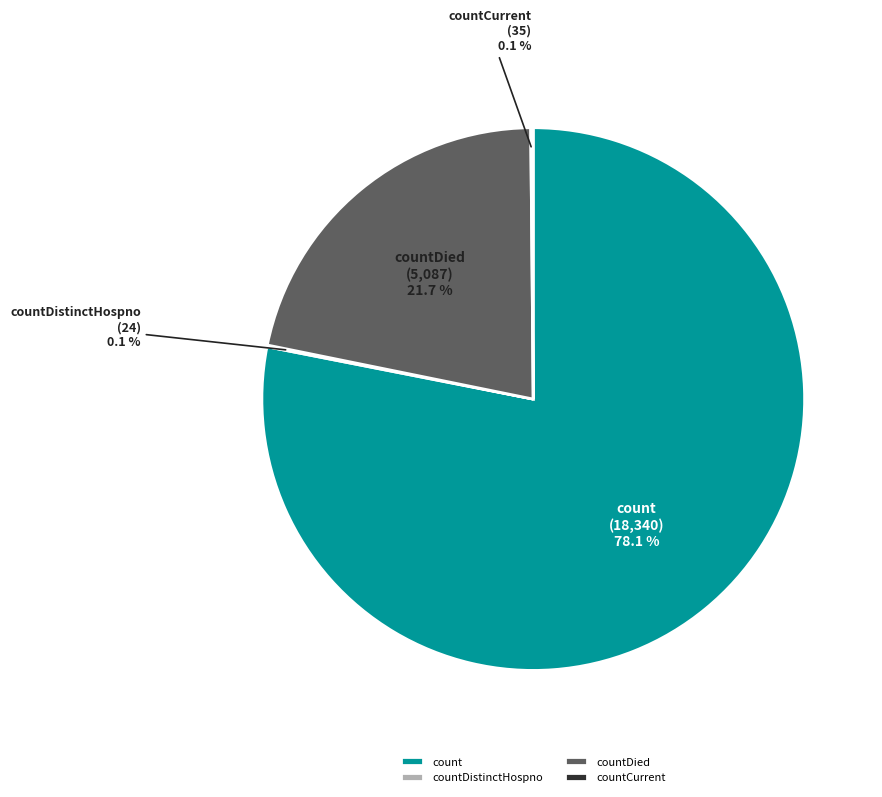

What is the largest slice in the pie chart?

count